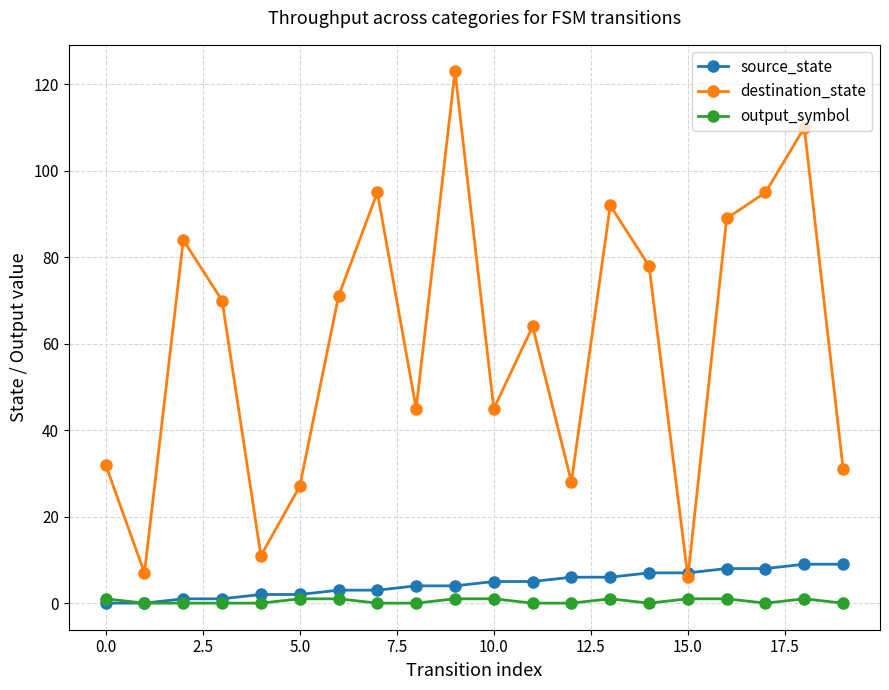

What is the value of the source_state point at the 19th from the left?

9